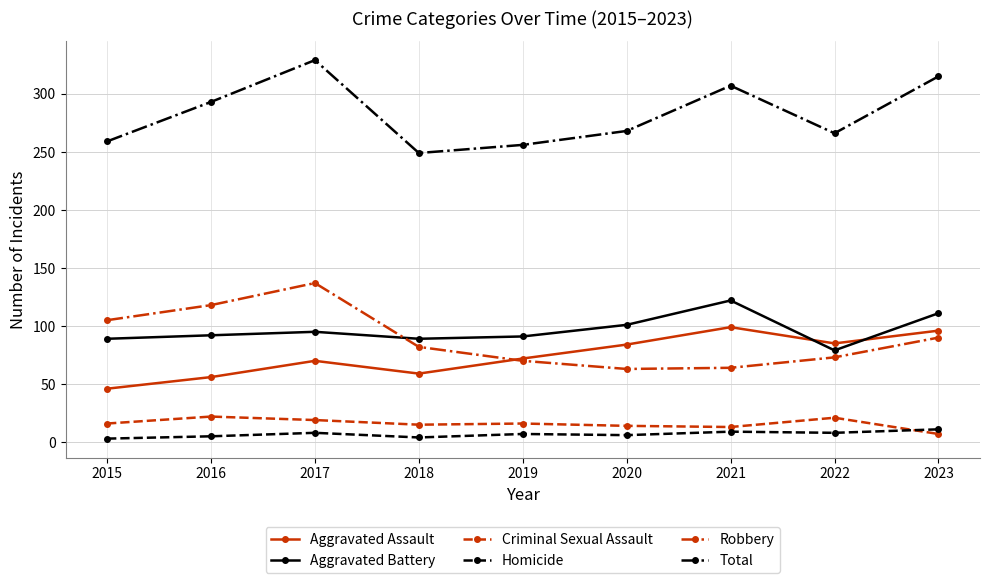

True or false: Aggravated Battery and Total cross at least once.

False